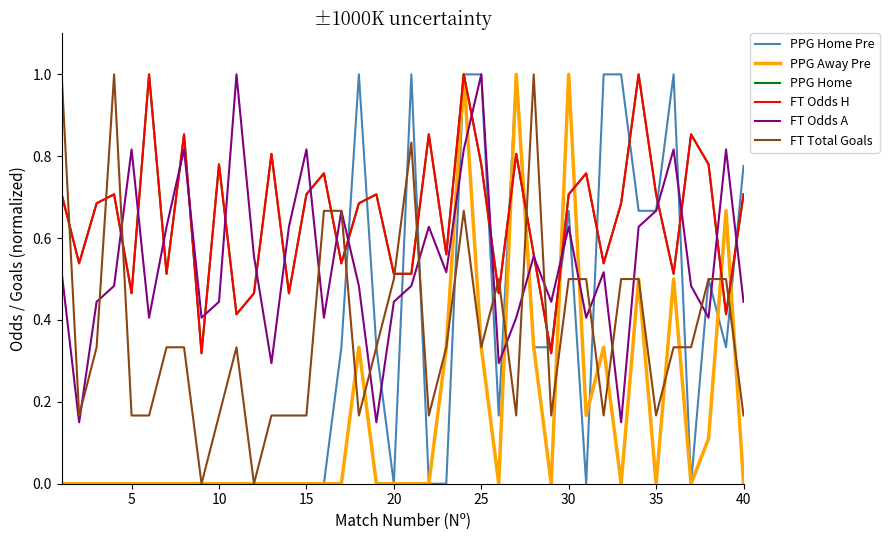

Rank the series by their maximum value, from lowest to highest.

PPG Home Pre, PPG Away Pre, PPG Home, FT Odds H, FT Odds A, FT Total Goals